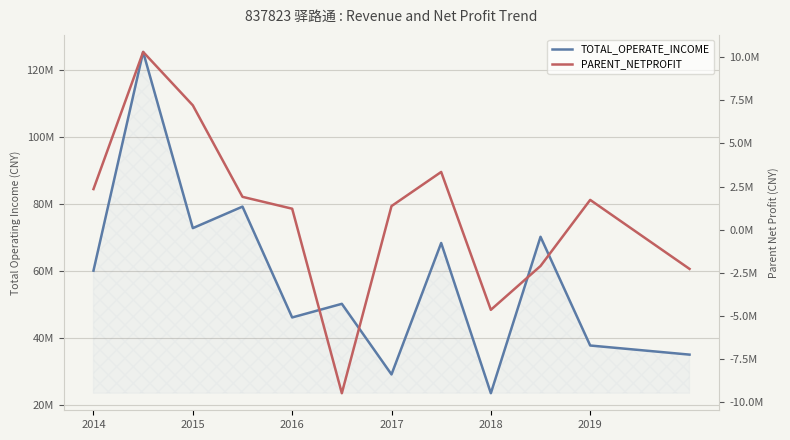

How many data points in PARENT_NETPROFIT are less than 1729380?

6